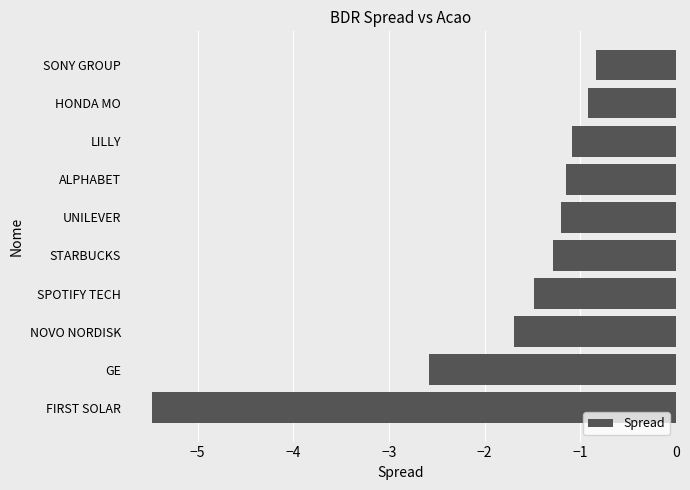

Reading bottom to top, what are all the values shown in this chart?

FIRST SOLAR=-5.5	GE=-2.6	NOVO NORDISK=-1.7	SPOTIFY TECH=-1.5	STARBUCKS=-1.3	UNILEVER=-1.2	ALPHABET=-1.2	LILLY=-1.1	HONDA MO=-0.9	SONY GROUP=-0.8